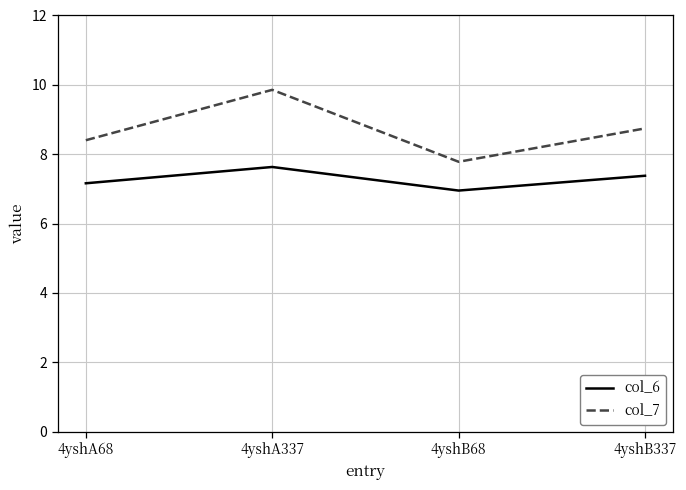

Where is the first local maximum for col_6?

4yshA337